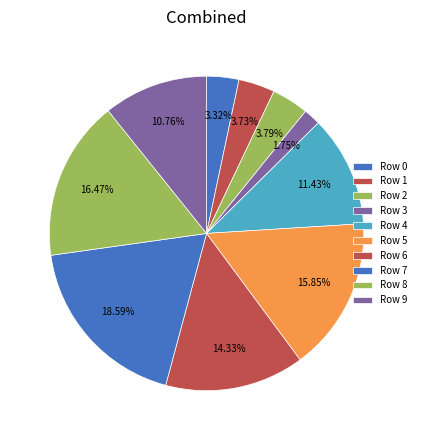

How many slices are in this pie chart?

10